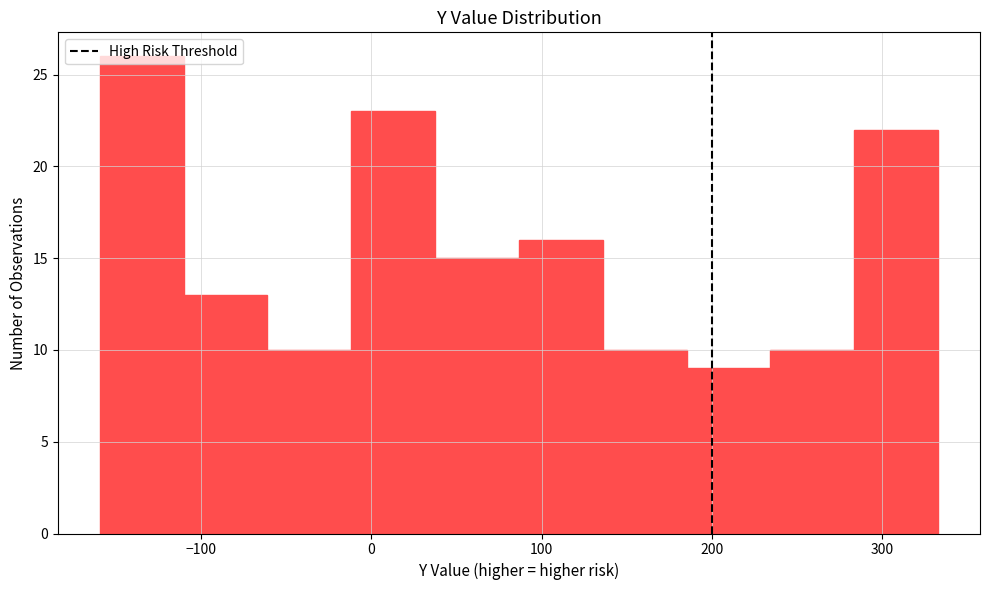

What is the height of the bar covering 190 to 230 on the x-axis? Neither the bar edges nor the heights are printed on the chart, so give them approximately, as read against the axes.

9